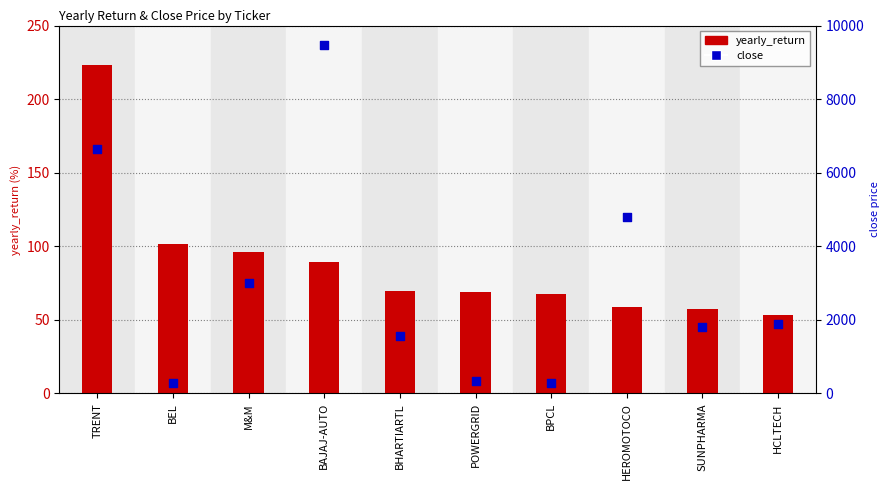

What is the total value across all series at BPCL?

353.3